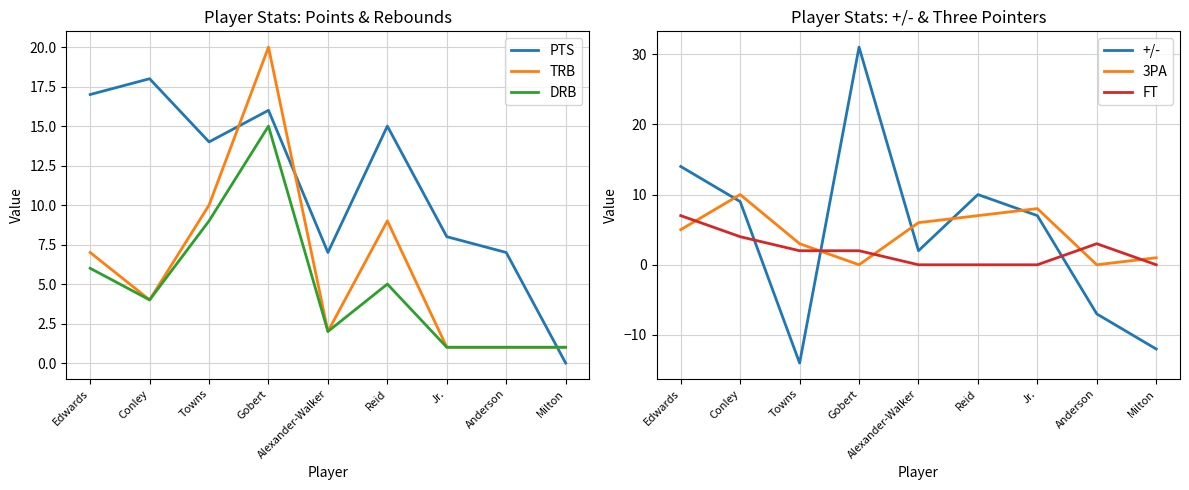

What is the value of the TRB point at the 2nd from the left?

4